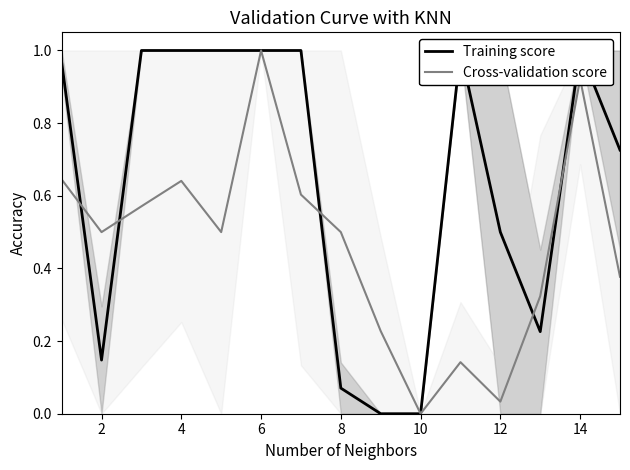

Which category has the lowest value in the Cross-validation score series?

10